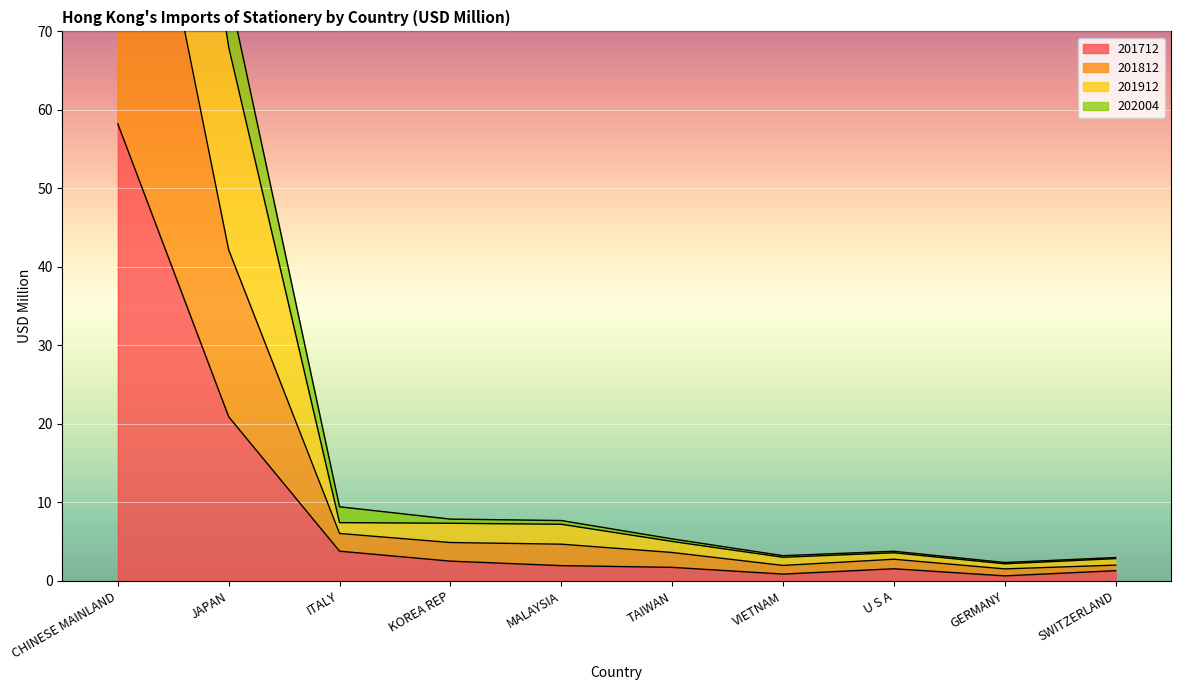

Is it true that 201712 equals 2.0 at MALAYSIA?

True